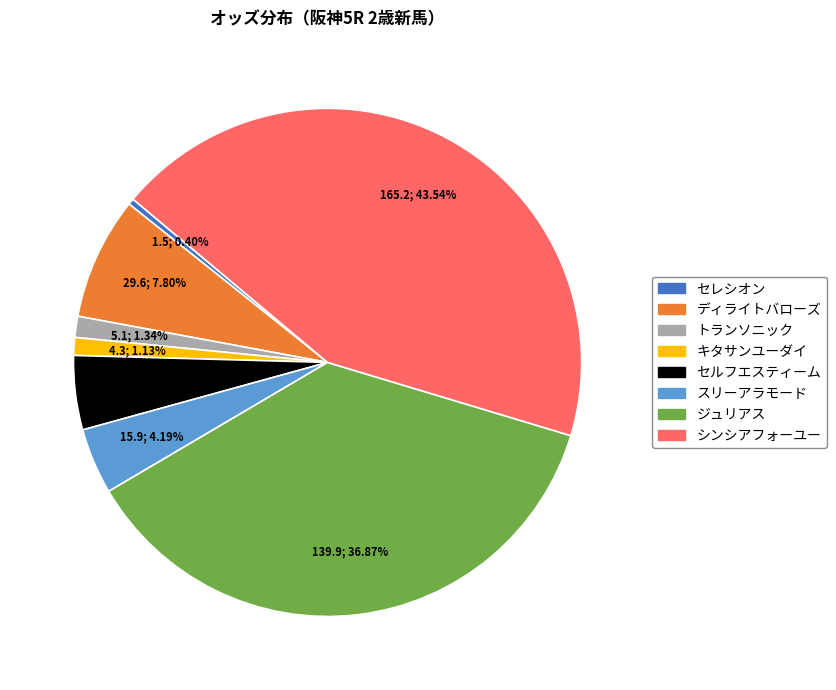

How many slices are in this pie chart?

8